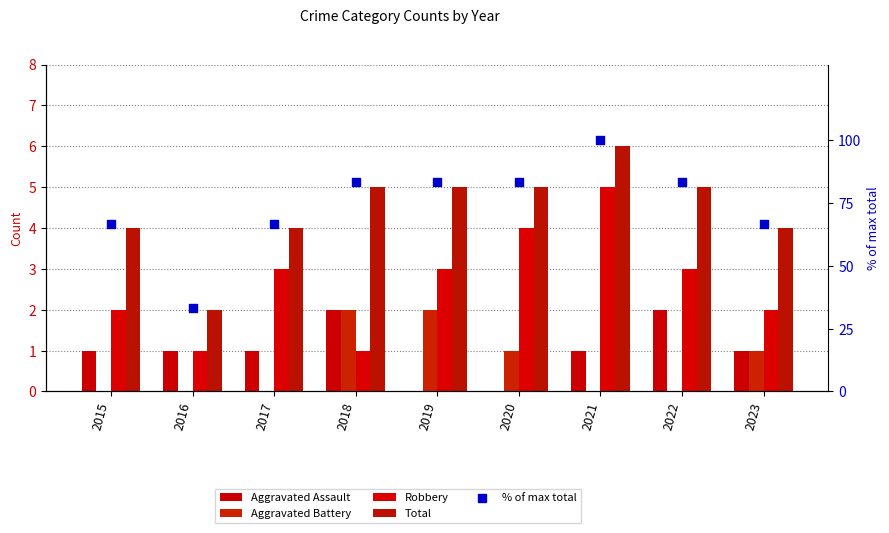

Which series has the widest spread of Y values?

% of max total